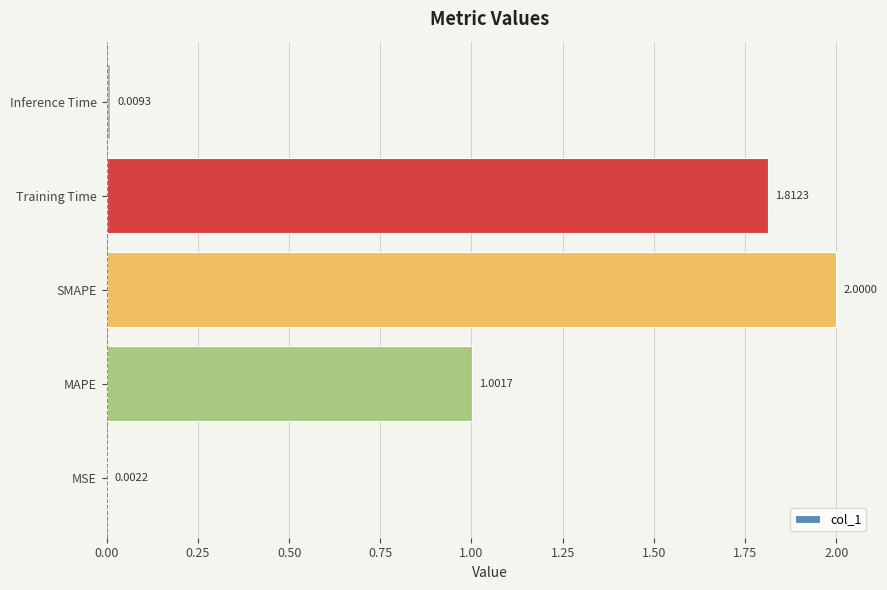

What is the sum of all values?

4.8